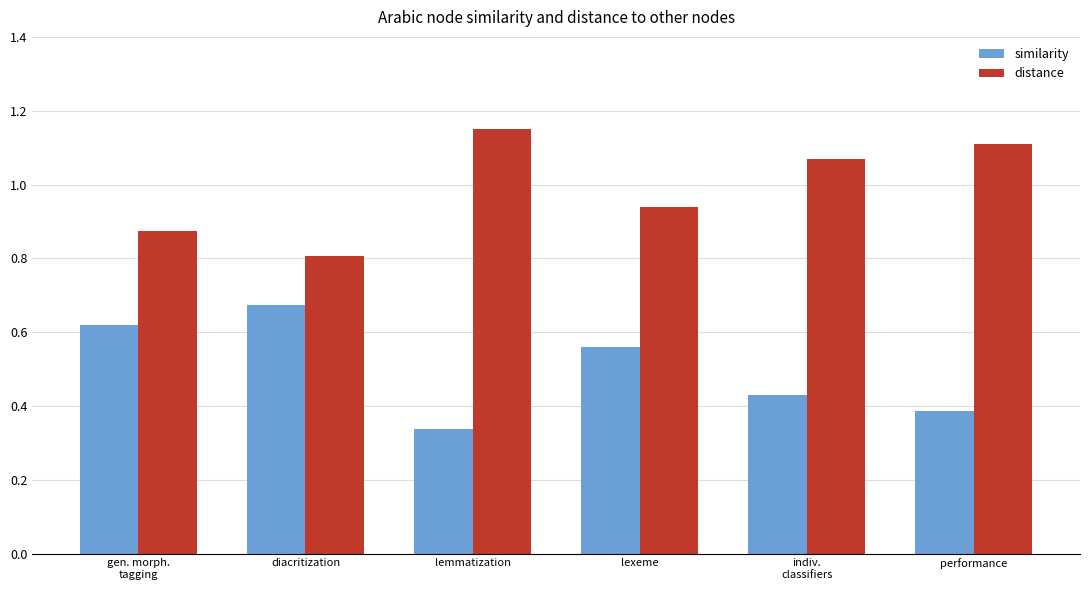

How many groups of bars are there?

6